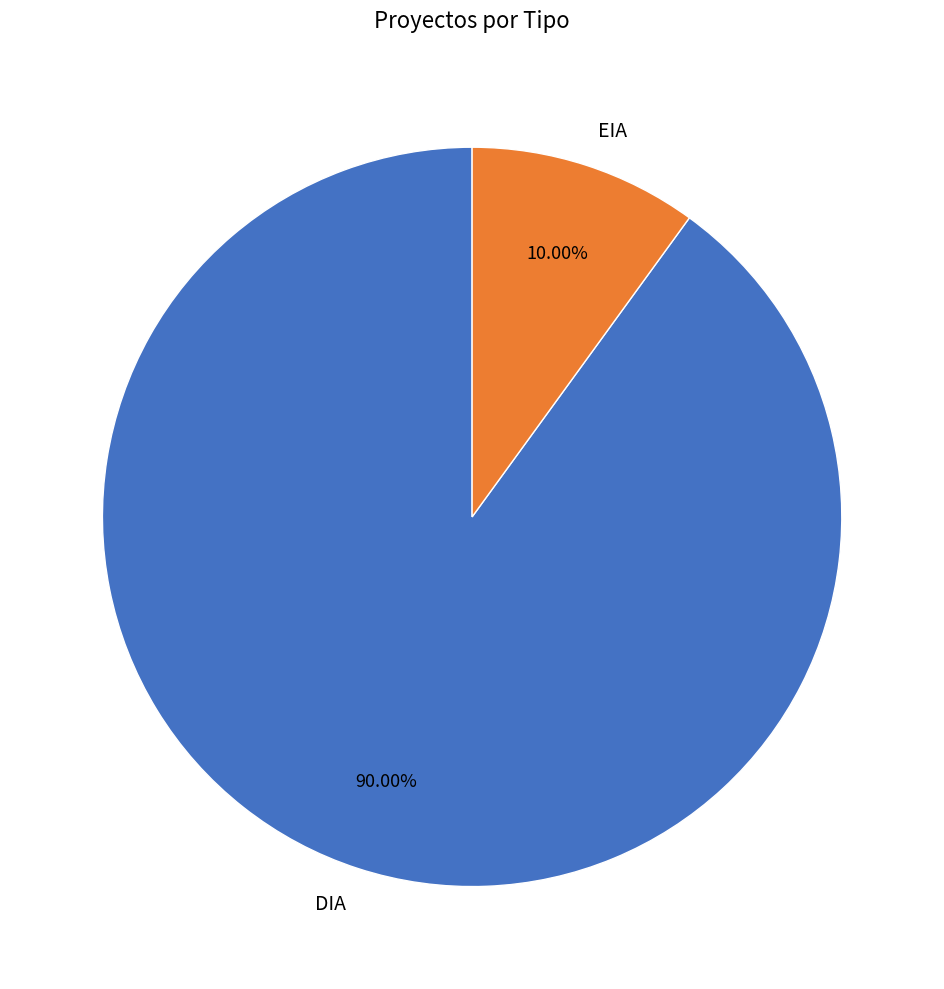

What percentage is NOT represented by DIA?

10.0%